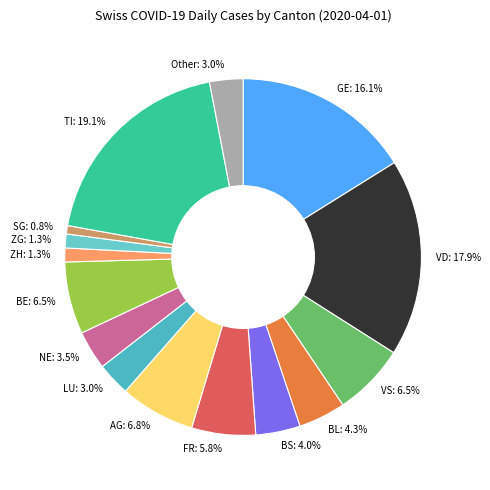

How many slices are in this pie chart?

15